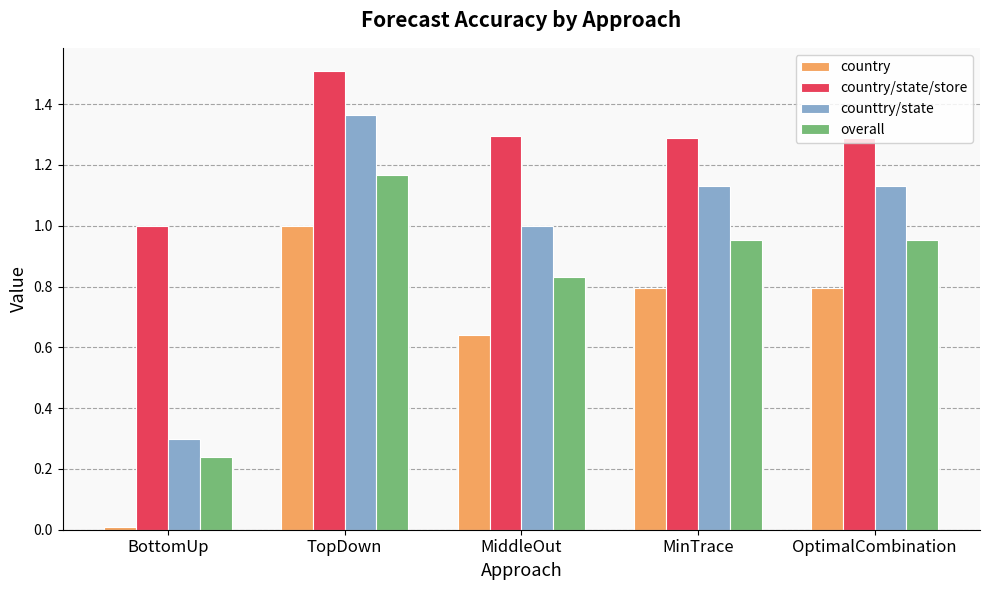

The value of overall at OptimalCombination is 1.0. True or false?

True